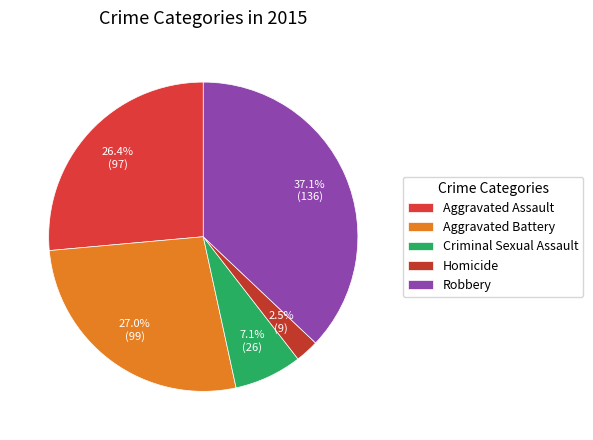

How many segments does this pie chart have?

5